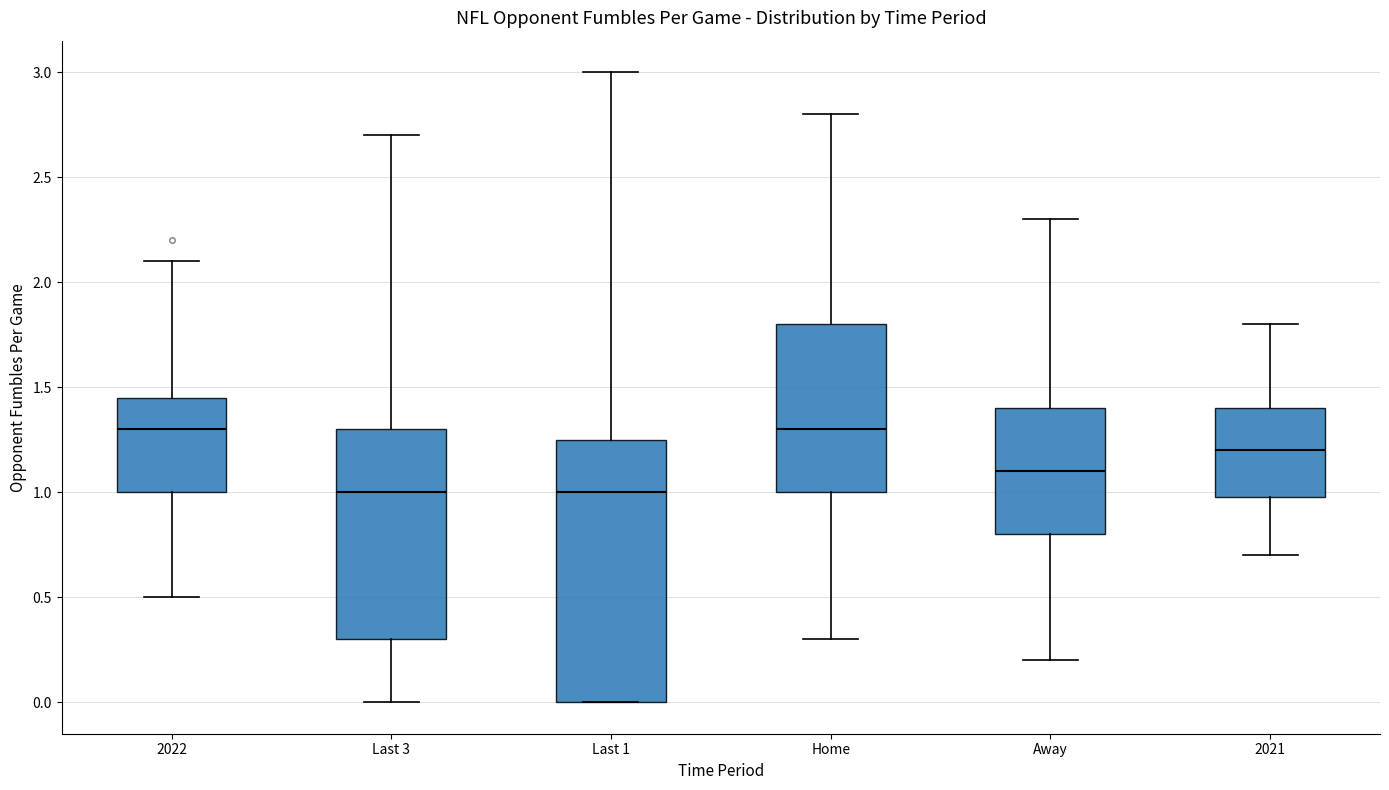

Reading left to right, read every box against the y-axis: the position of its median line, the range the box covers, and the ends of its whiskers. The values are not printed on the chart, so give them approximately, as read against the axis.

2022: median 1.30, box 1.00 to 1.45, whiskers 0.50 to 2.10
Last 3: median 1.00, box 0.30 to 1.30, whiskers 0.00 to 2.70
Last 1: median 1.00, box 0.00 to 1.25, whiskers 0.00 to 3.00
Home: median 1.30, box 1.00 to 1.80, whiskers 0.30 to 2.80
Away: median 1.10, box 0.80 to 1.40, whiskers 0.20 to 2.30
2021: median 1.20, box 1.00 to 1.40, whiskers 0.70 to 1.80